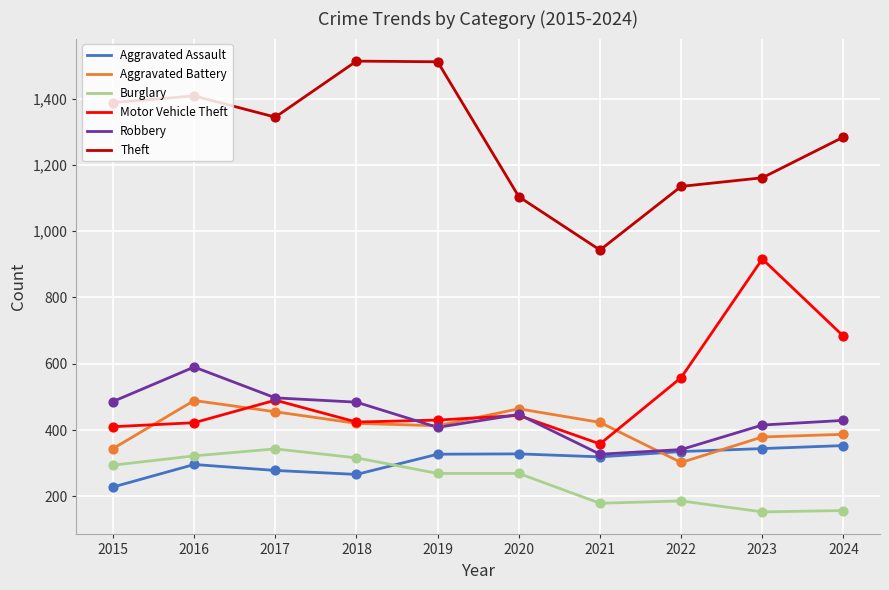

What is the total value across all series at 2024?

3293